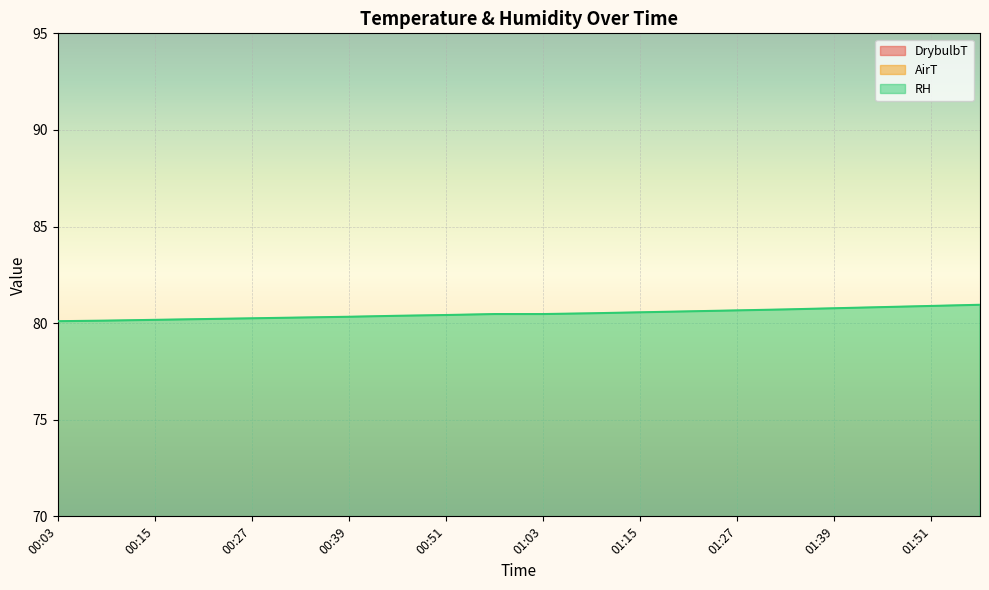

At which label is DrybulbT closest to 24?

01:45